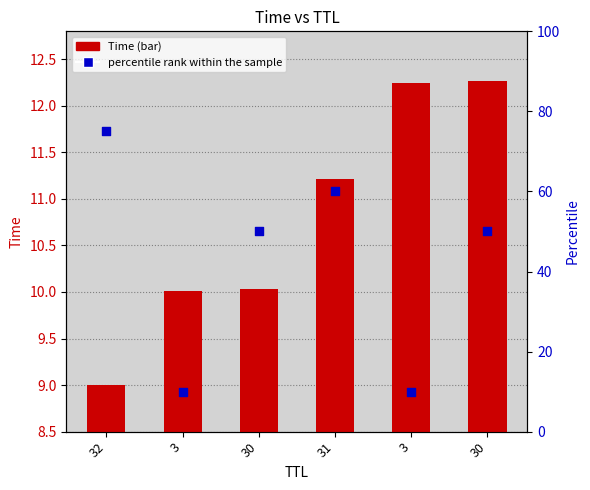

What are all the series names shown in the legend?

Time, percentile rank within the sample